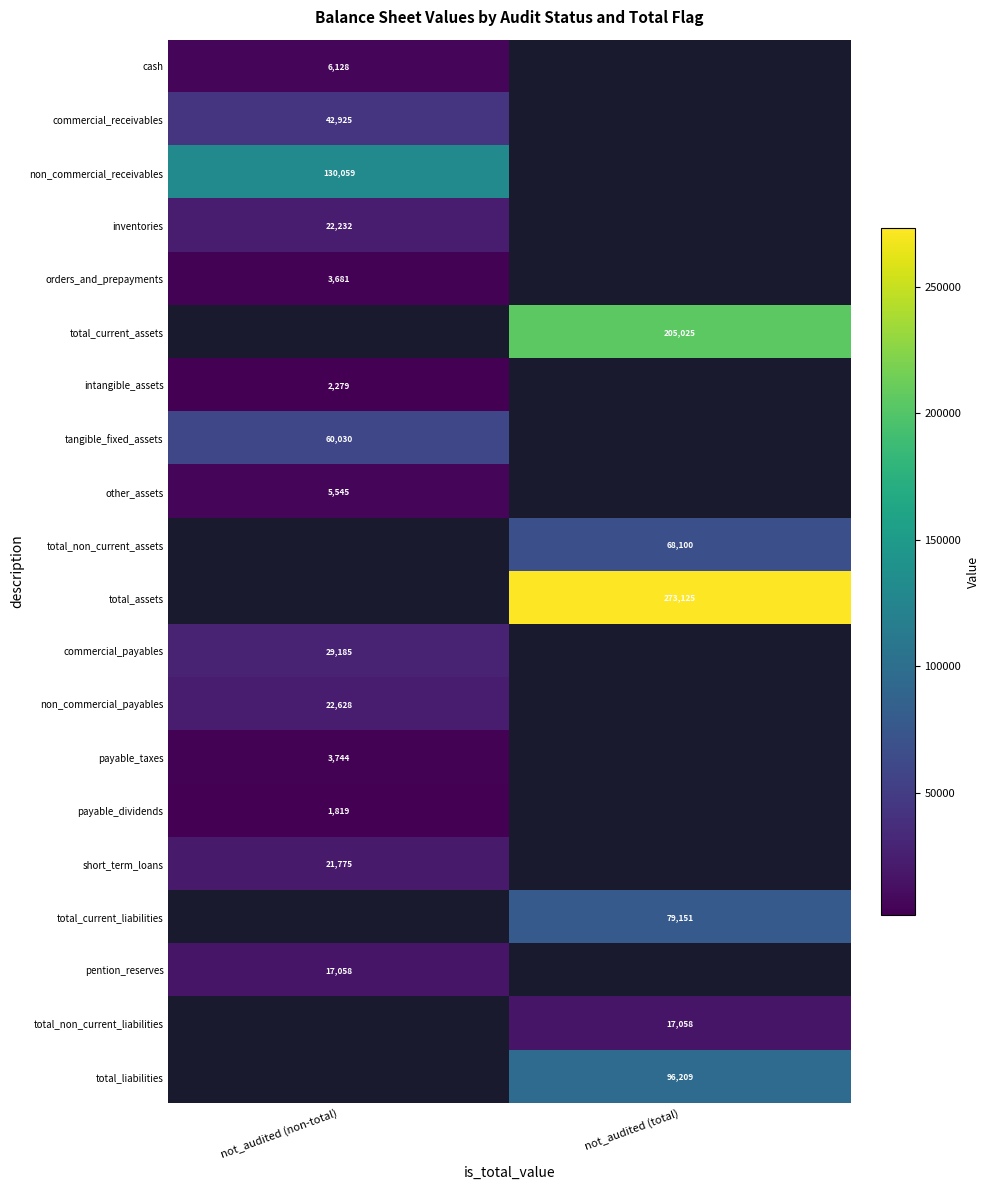

The value of intangible_assets at not_audited (non-total) is 1062. True or false?

False